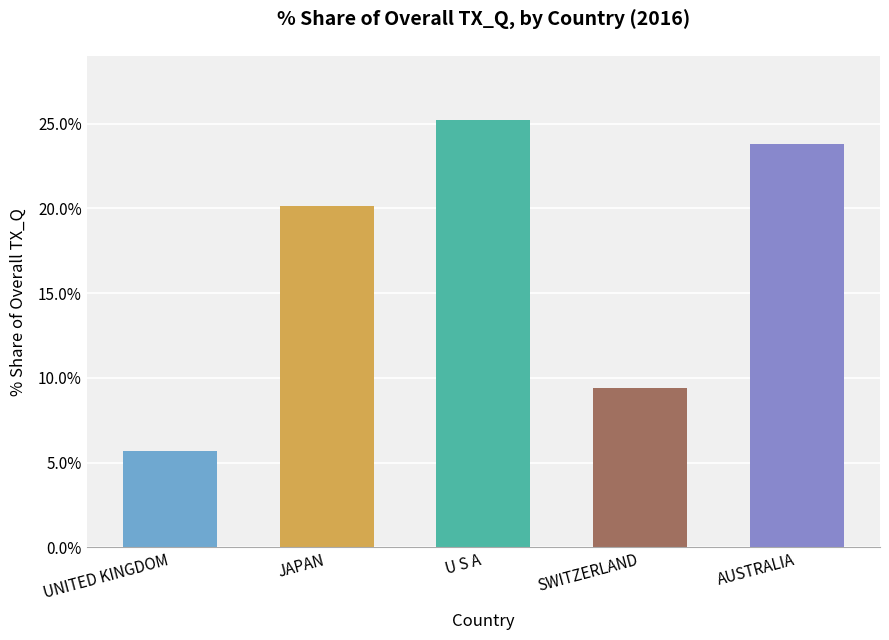

Reading left to right, list all the values displayed in this chart.

UNITED KINGDOM=5.7	JAPAN=20.2	U S A=25.2	SWITZERLAND=9.4	AUSTRALIA=23.8